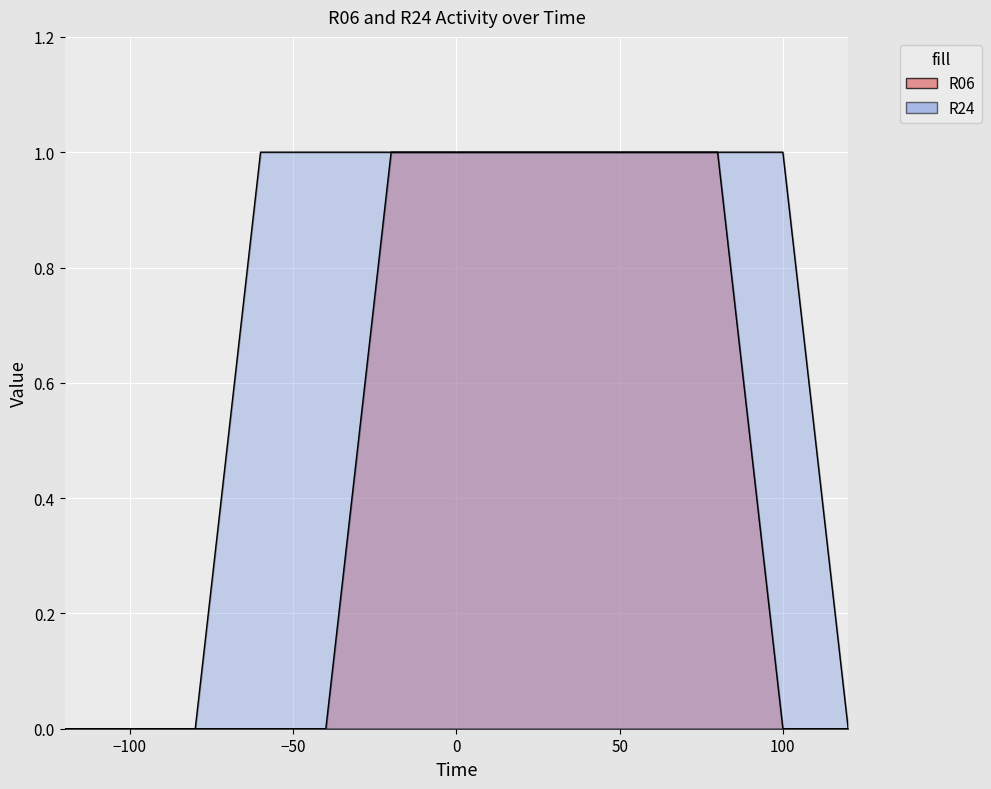

What is the difference between the maximum and minimum values in the R06 series?

1